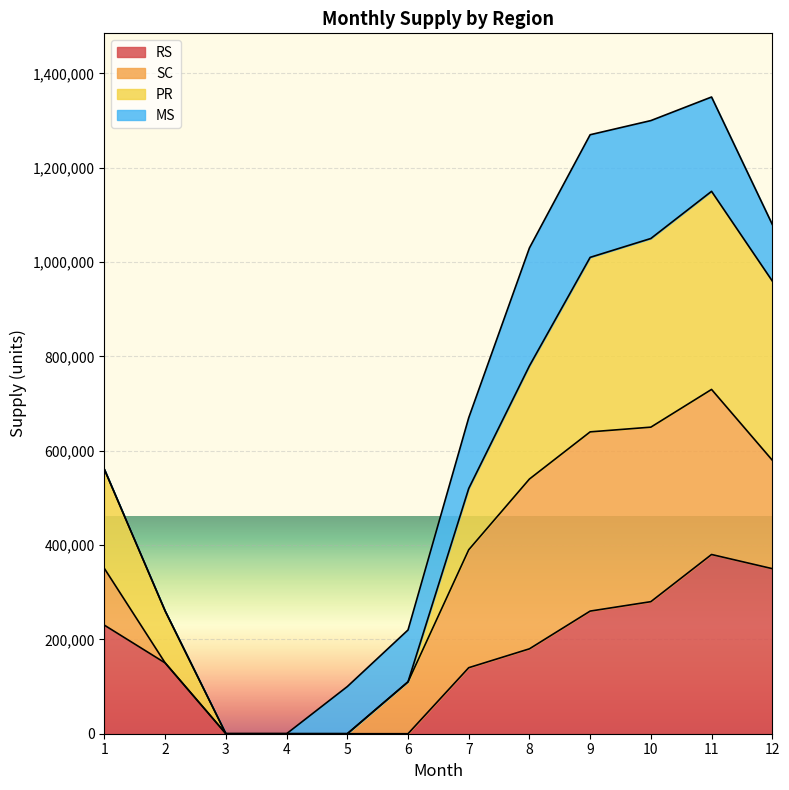

Which has a higher value, 11 or 5?

11